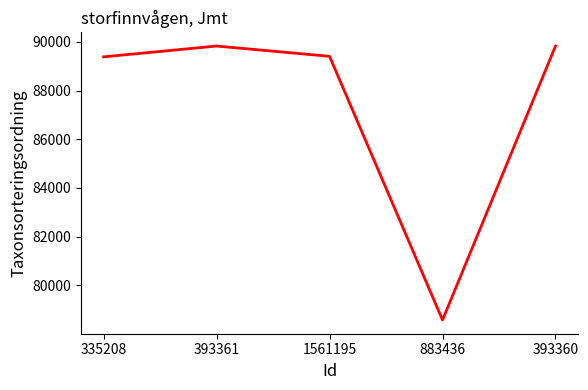

The value at 1561195 is 31441. True or false?

False